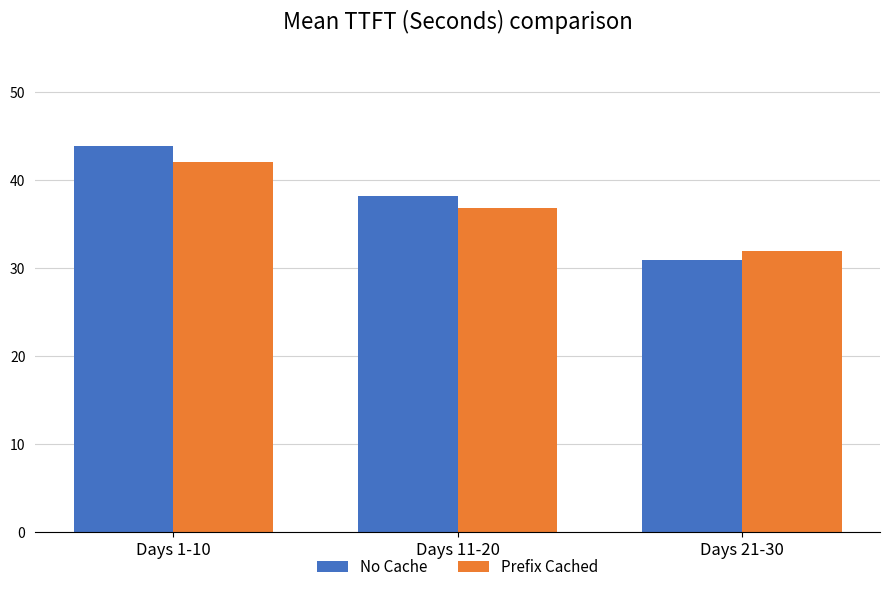

Count the number of data series in this chart.

2